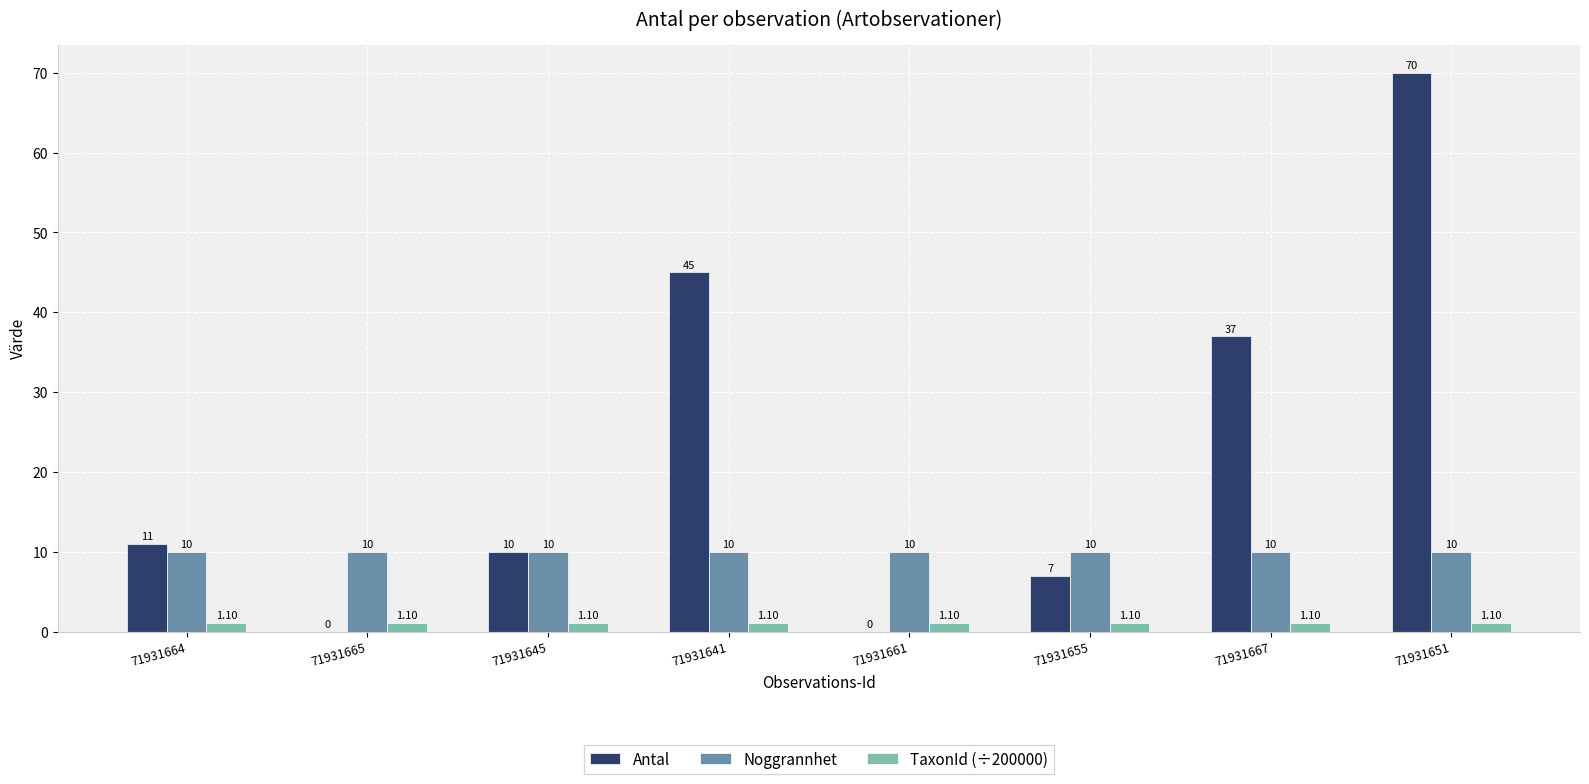

What is the spread (max minus min) of values at 71931665?

10.0